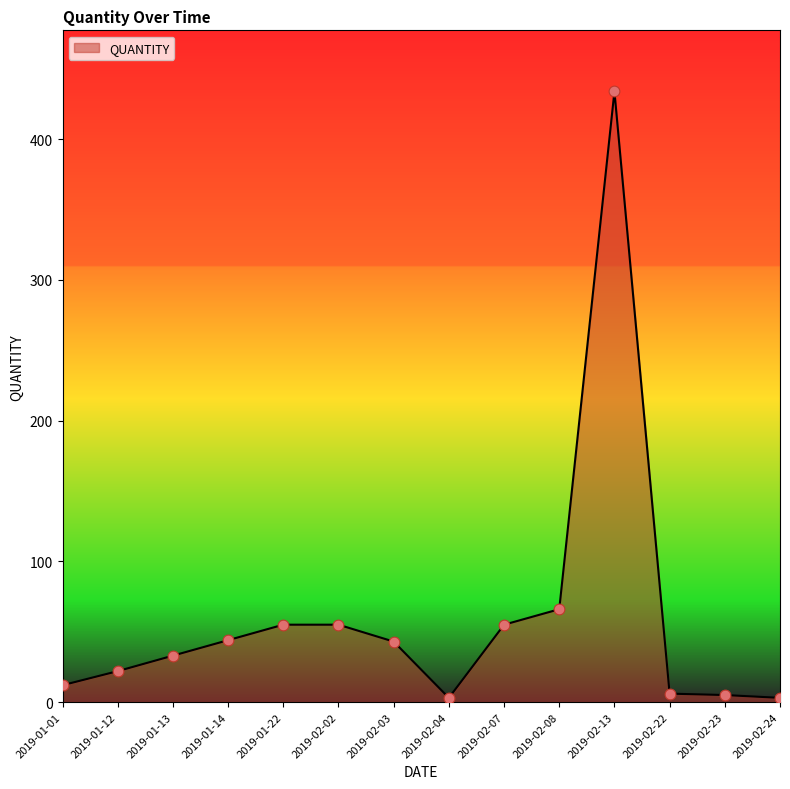

What is the change in value from 2019-01-01 to 2019-01-22?

+43